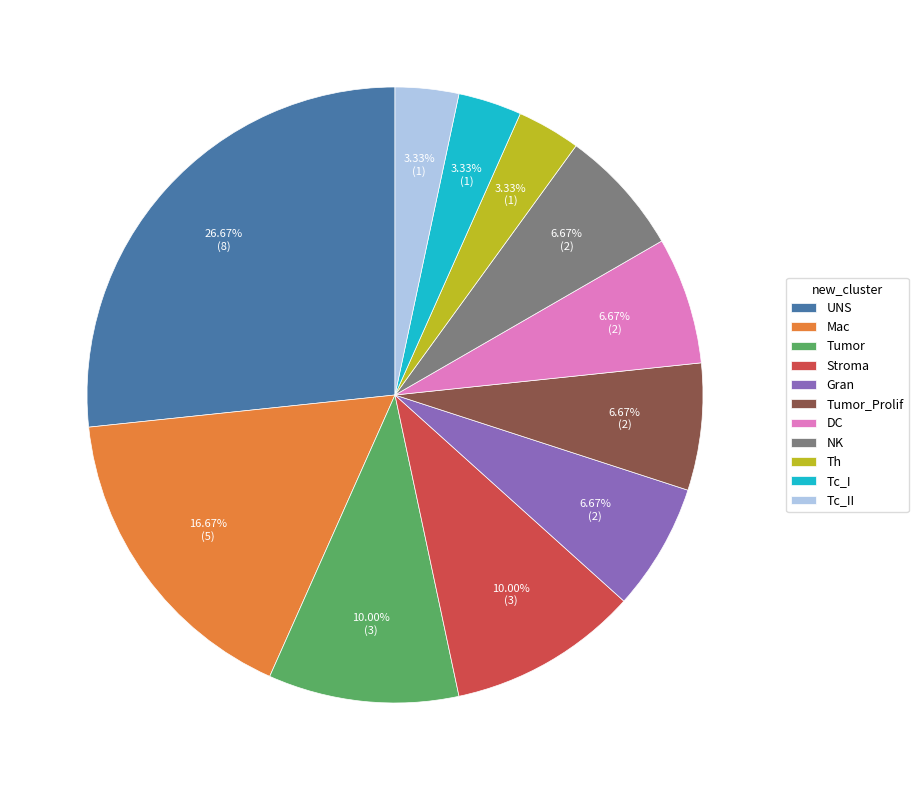

What is the ratio of the value at Tumor to the value at Tc_II?

3.0